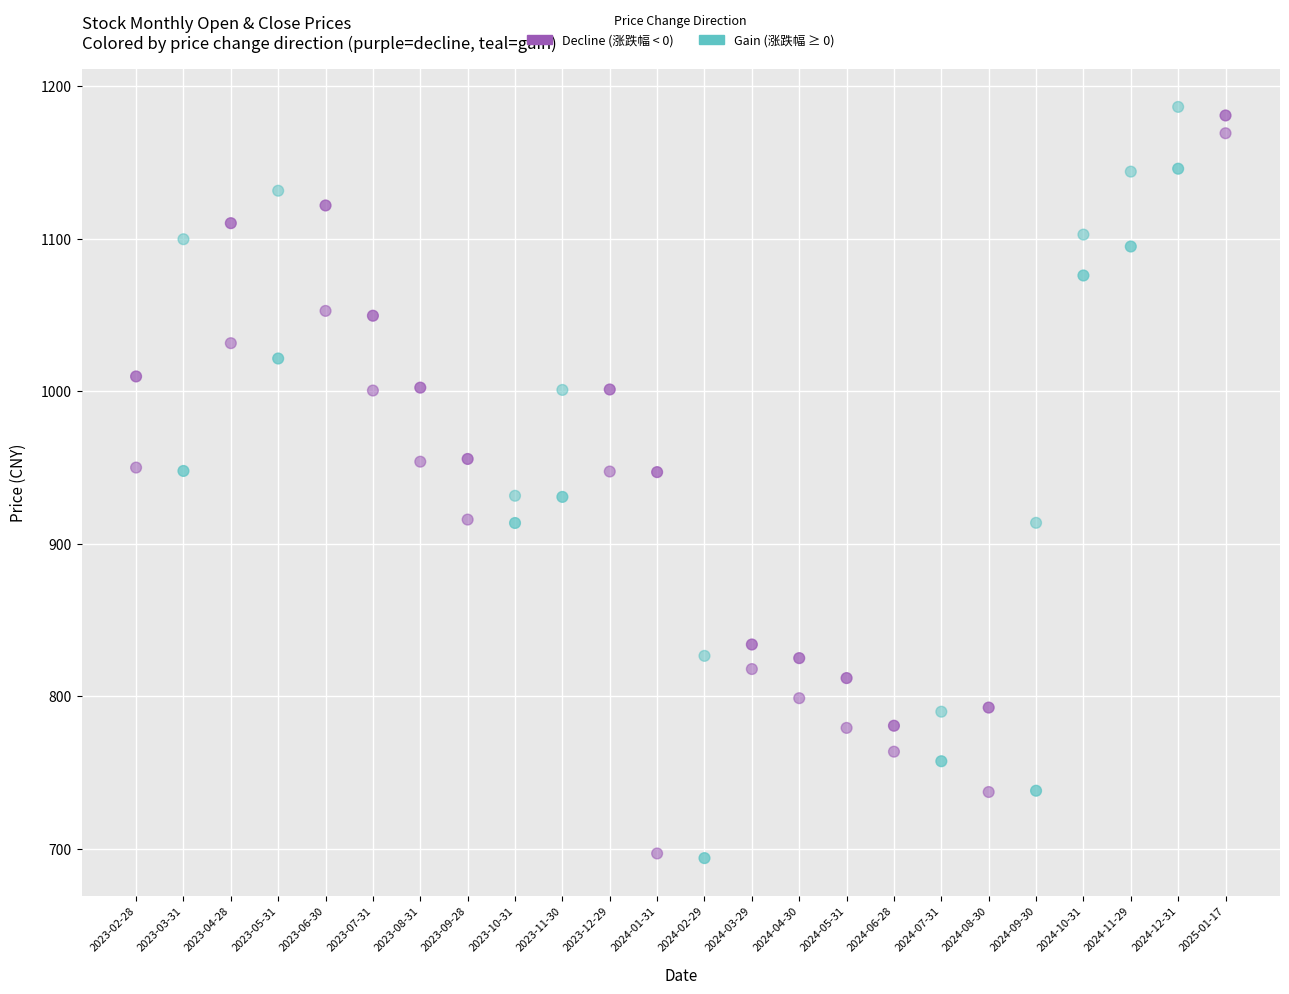

How many data points are displayed?

48